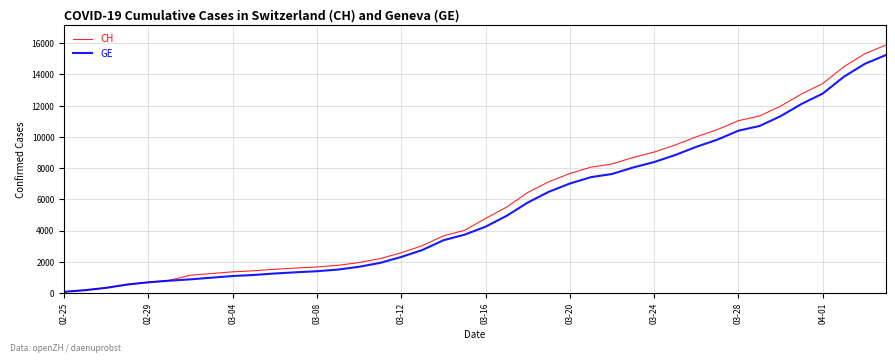

What is the sum of all GE values?

216989